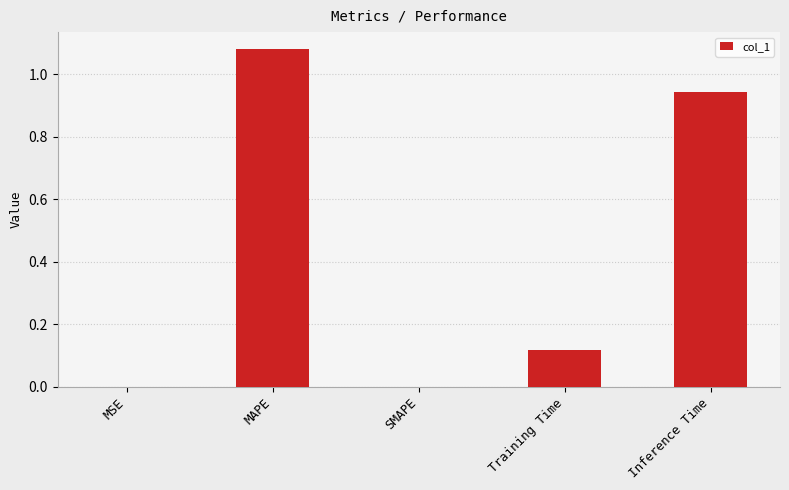

Between MSE and Training Time, which is larger?

Training Time